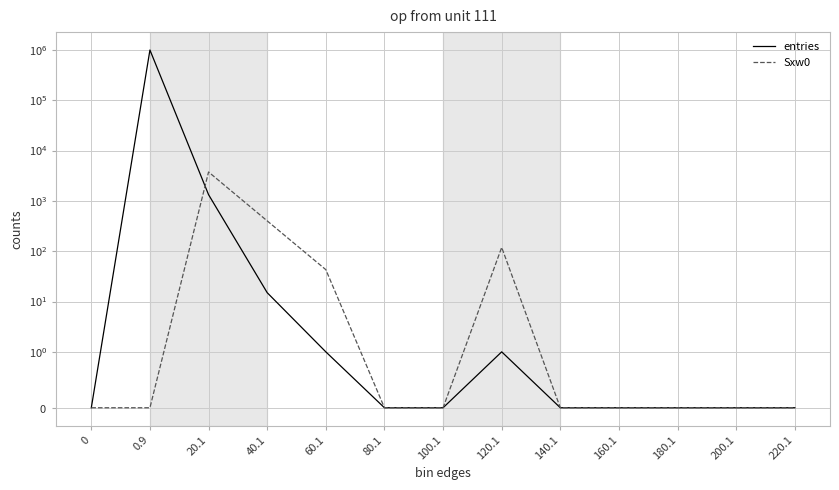

At how many categories does at least one series exceed 435365?

1